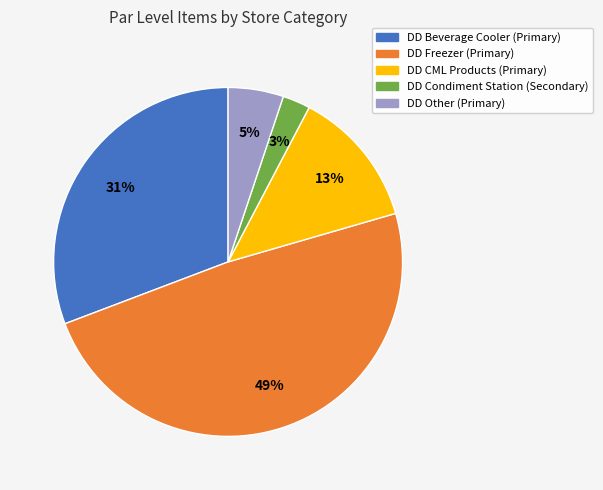

Is there any slice that represents more than half of the pie?

No